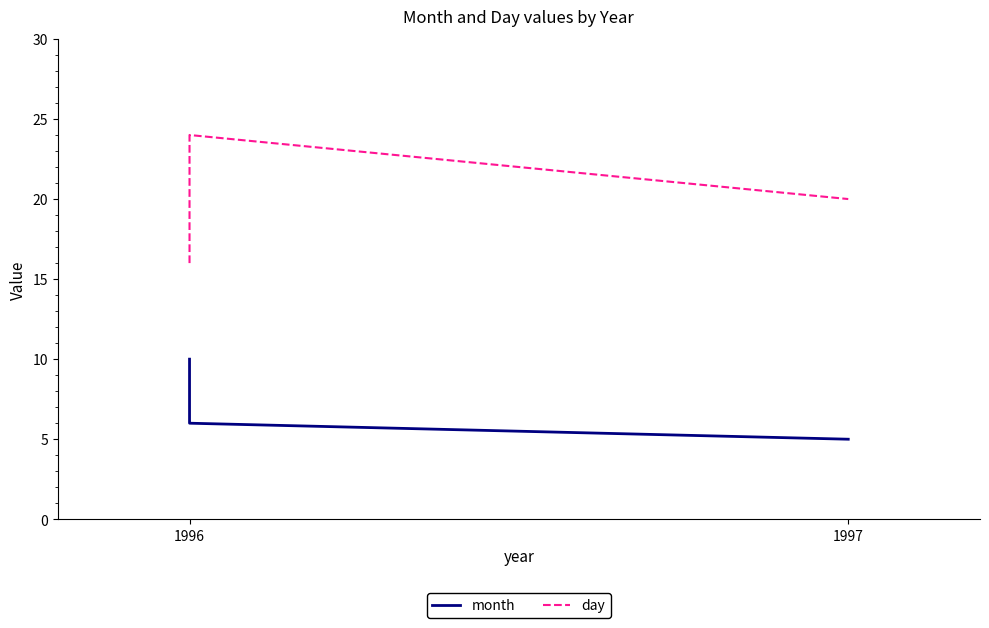

Reading left to right, transcribe all the data shown in this chart.

month: 10	6	5
day: 16	24	20